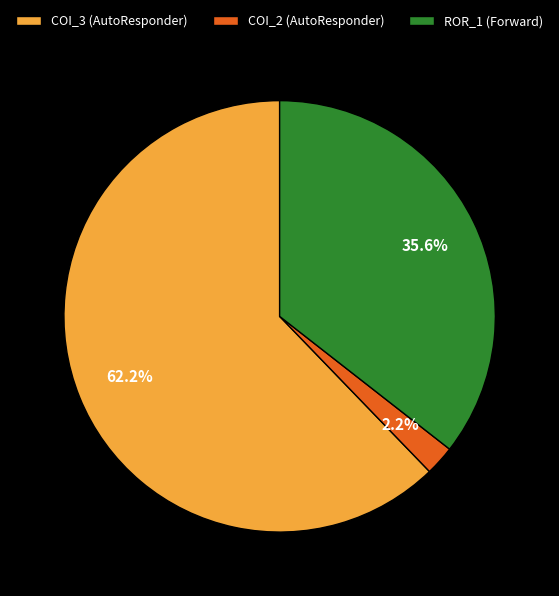

Which slice is the smallest?

COI_2 (AutoResponder)